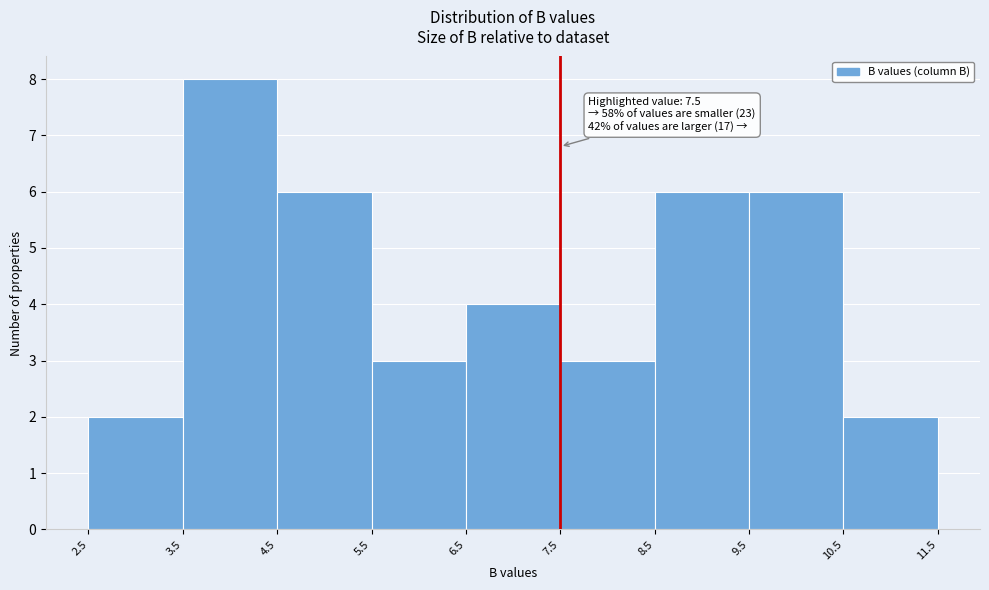

Which range on the x-axis has the tallest bar?

3.5 to 4.5